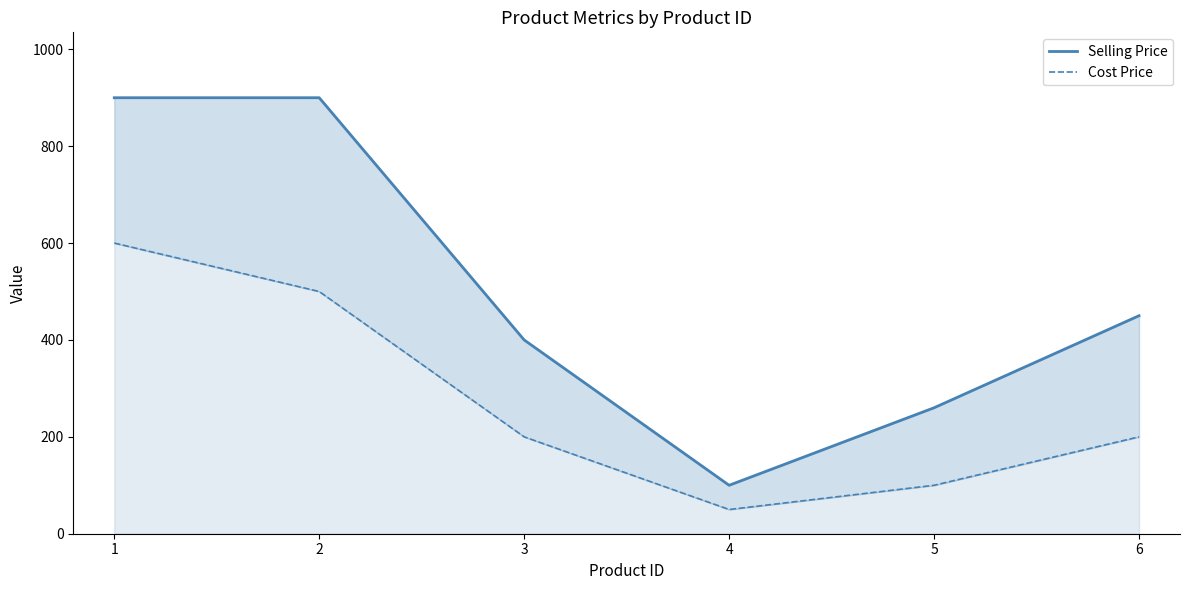

What is the value of the Selling Price point at the 1st from the left?

900